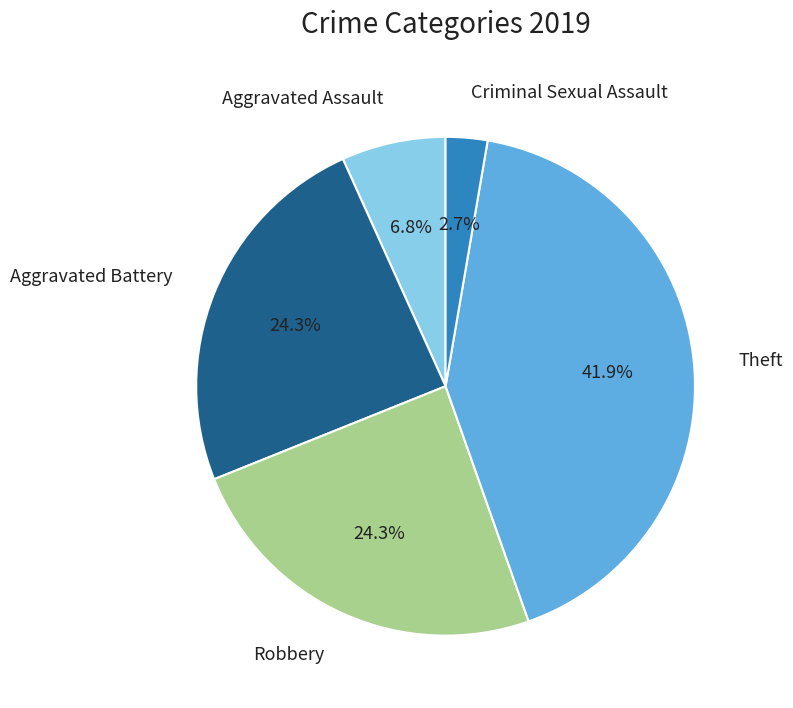

Is there any slice that represents more than half of the pie?

No